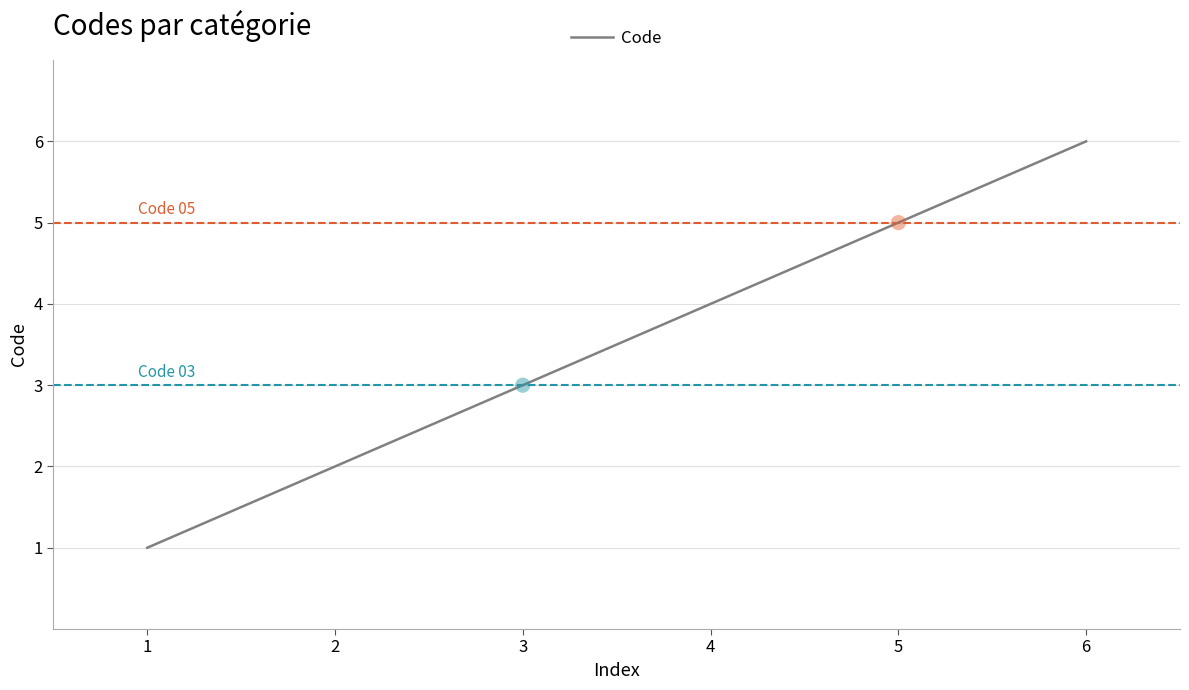

Which has a higher value, 1 or 5?

5